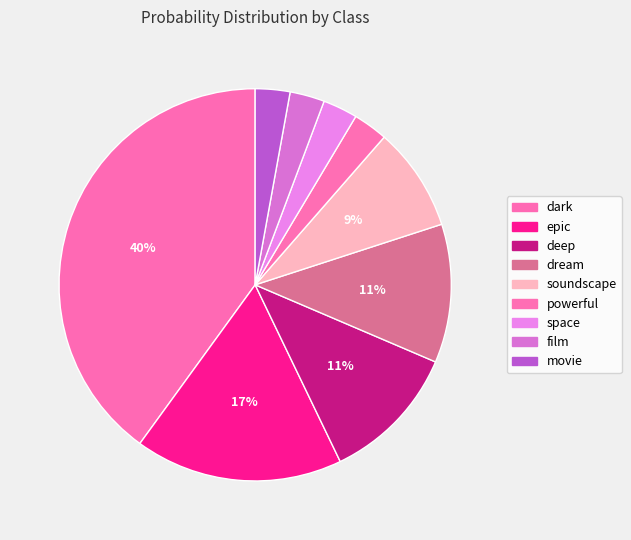

Combined, do soundscape and dark account for over 50%?

No